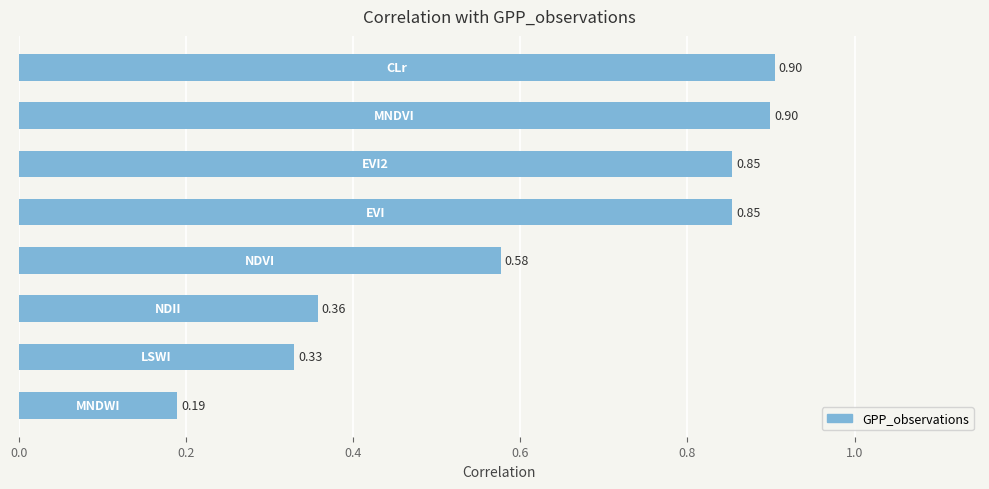

What is the sum of all values?

5.0